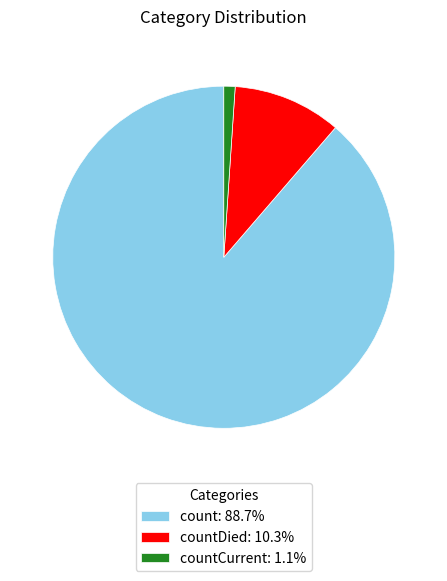

Combined, do countDied: 10.3% and countCurrent: 1.1% account for over 50%?

No